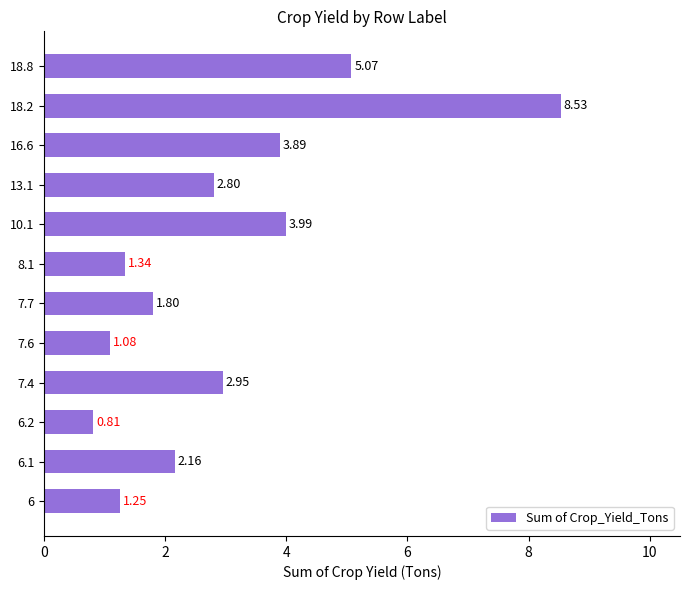

Rank the categories by value from highest to lowest.

18.2, 18.8, 10.1, 16.6, 7.4, 13.1, 6.1, 7.7, 8.1, 6, 7.6, 6.2